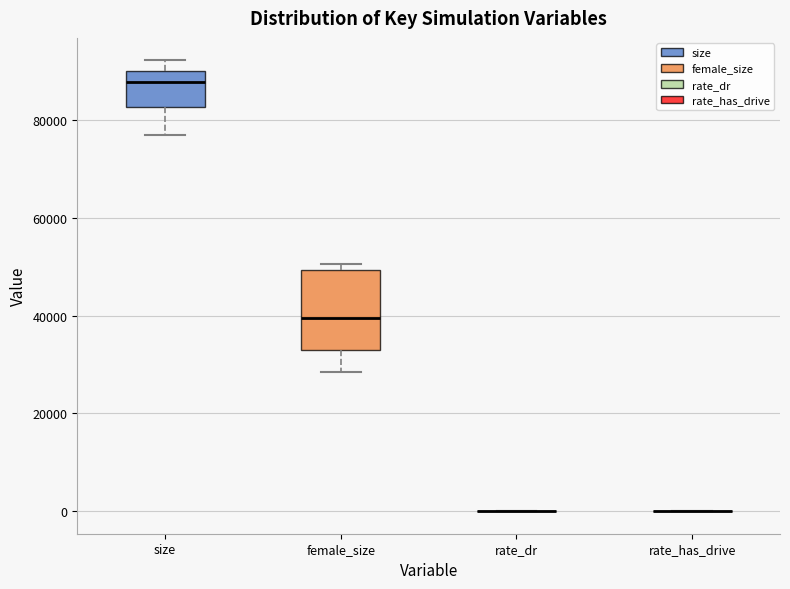

Comparing the boxes themselves (not the whiskers), which one is the tallest?

female_size